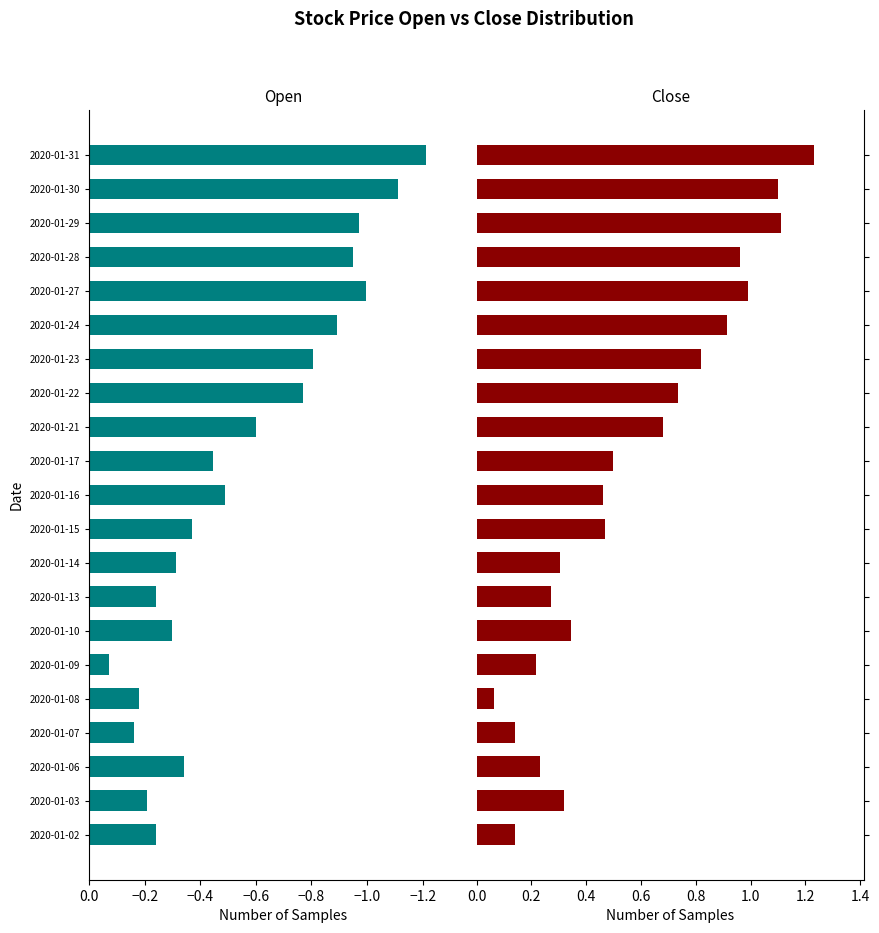

Is the value of Open at 2020-01-08 greater than the value of Close at 2020-01-27?

No